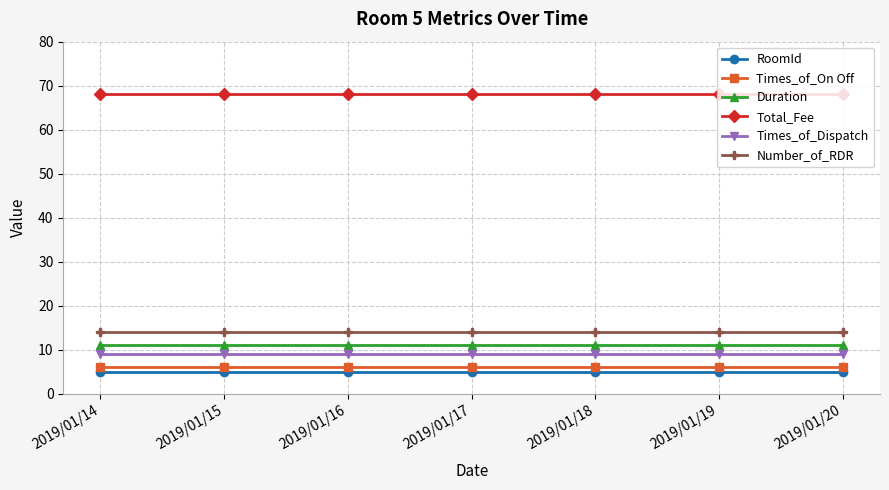

The value of Number_of_RDR at 2019/01/15 is 14. True or false?

True